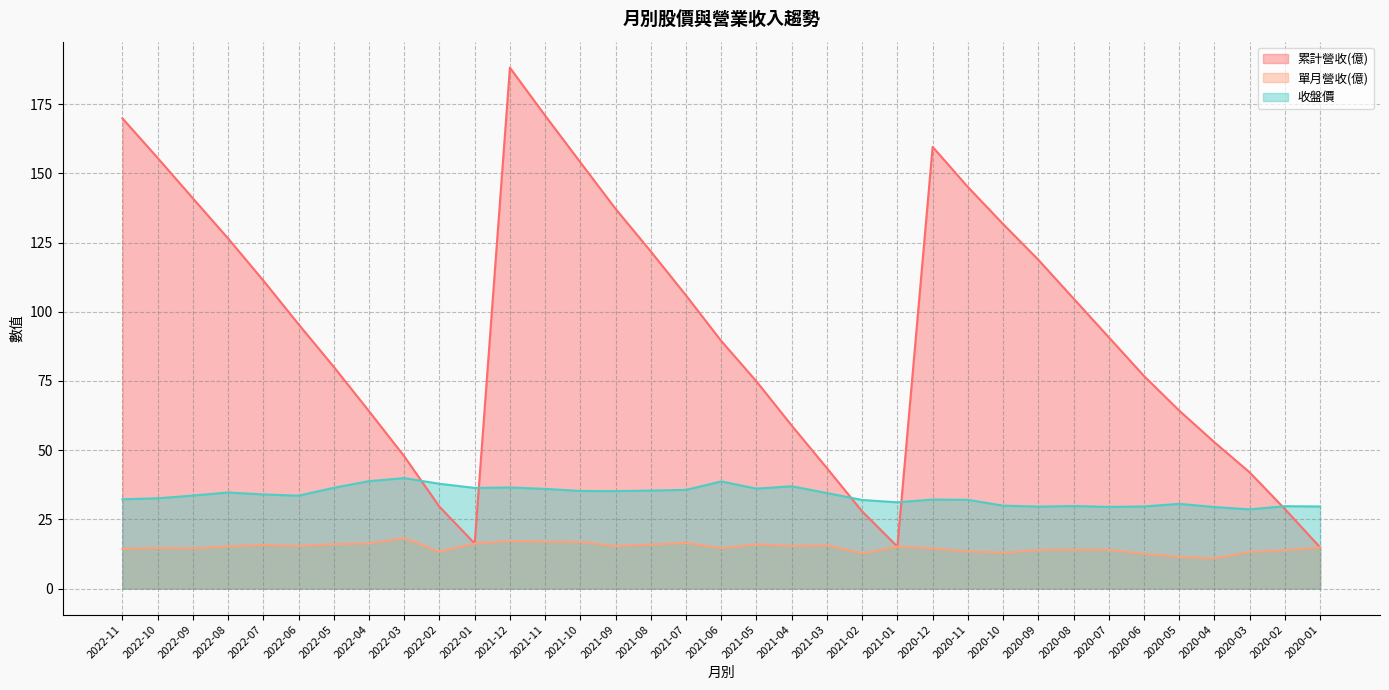

Which series changed the most between 2022-11 and 2022-07?

累計營收(億)